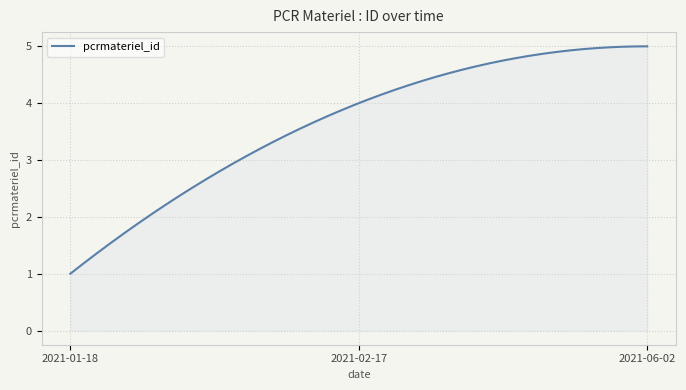

What is the minimum value shown in the chart?

1.0